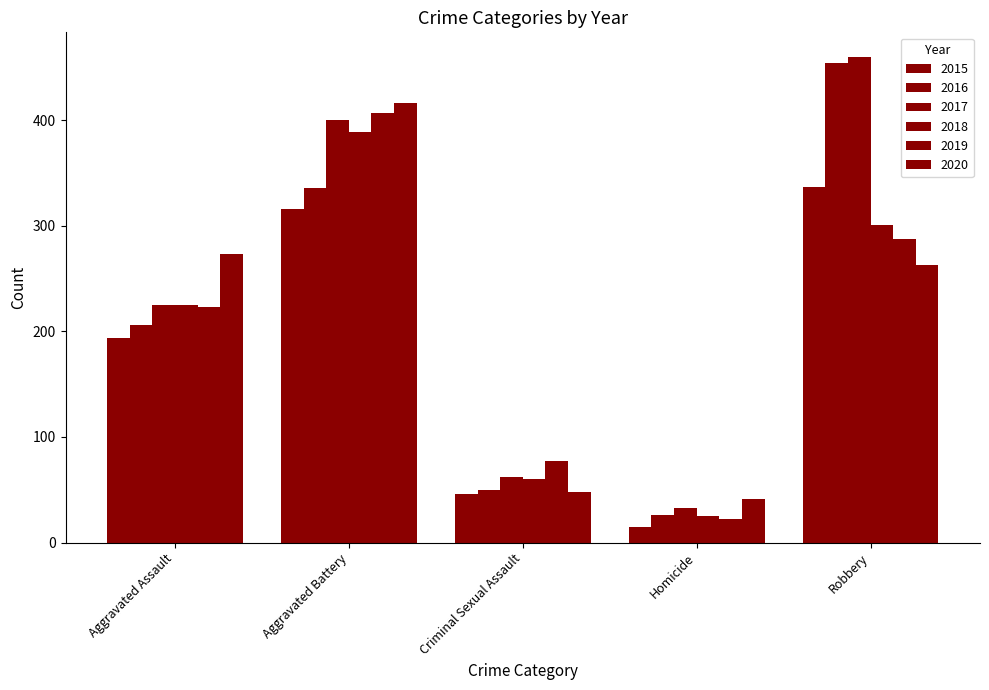

How many groups of bars are there?

5